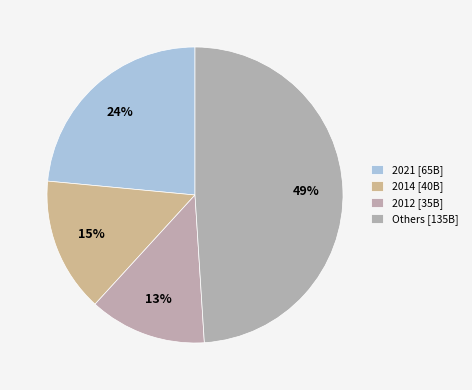

How many segments does this pie chart have?

4